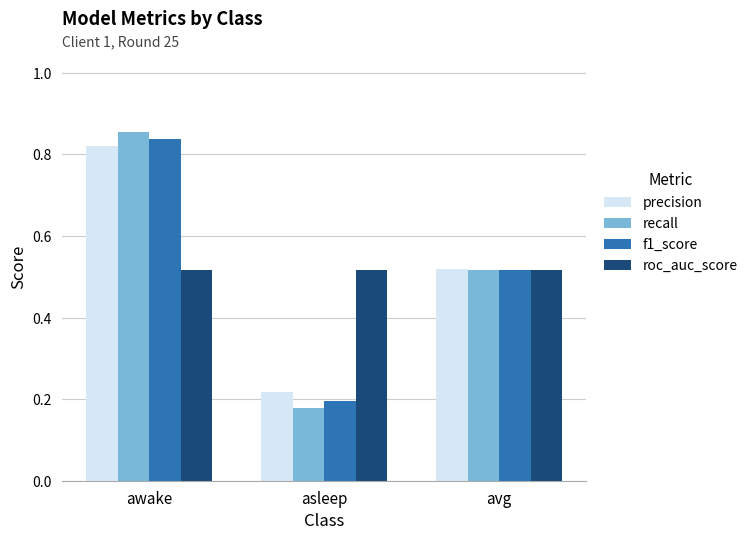

What is the label of the 1st bar from the left?

awake